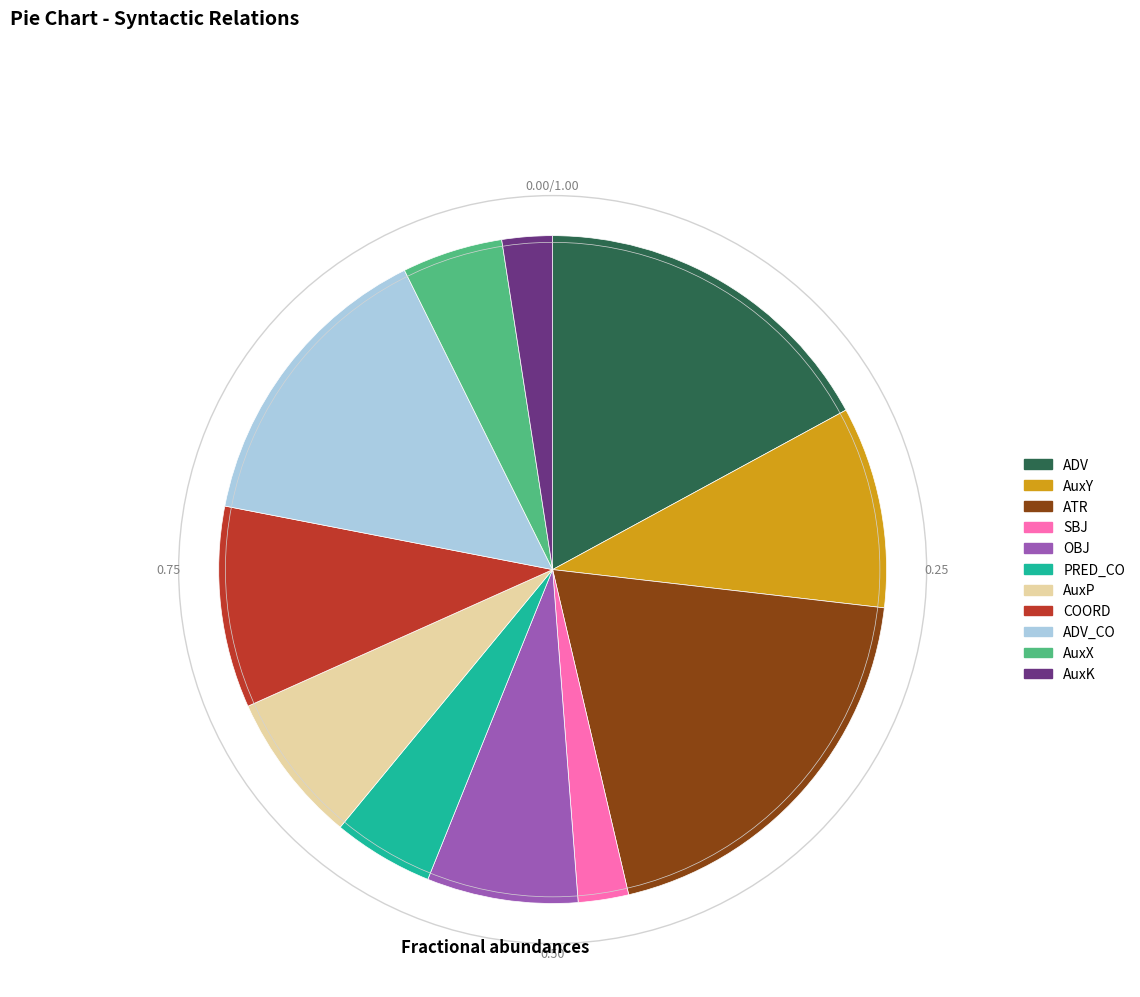

Does any single category account for the majority?

No